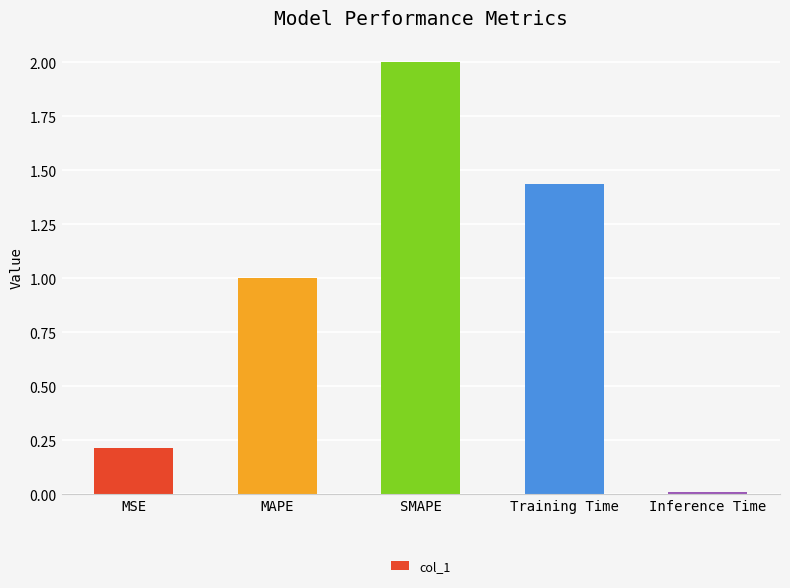

What is the sum of all values?

4.7